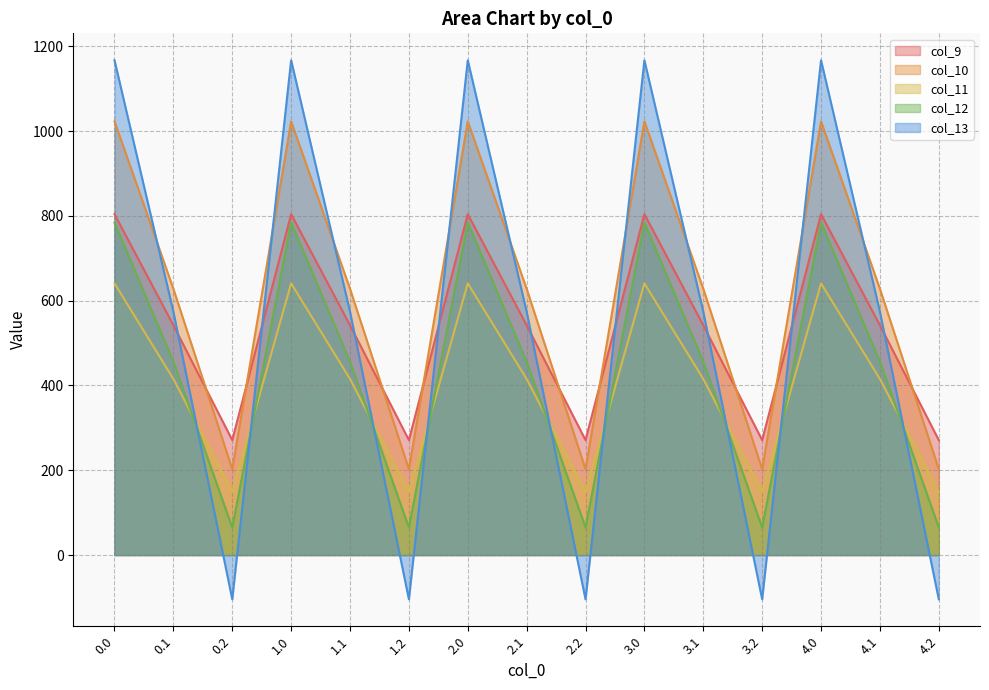

At which category does the chart reach its minimum across all series?

0.2